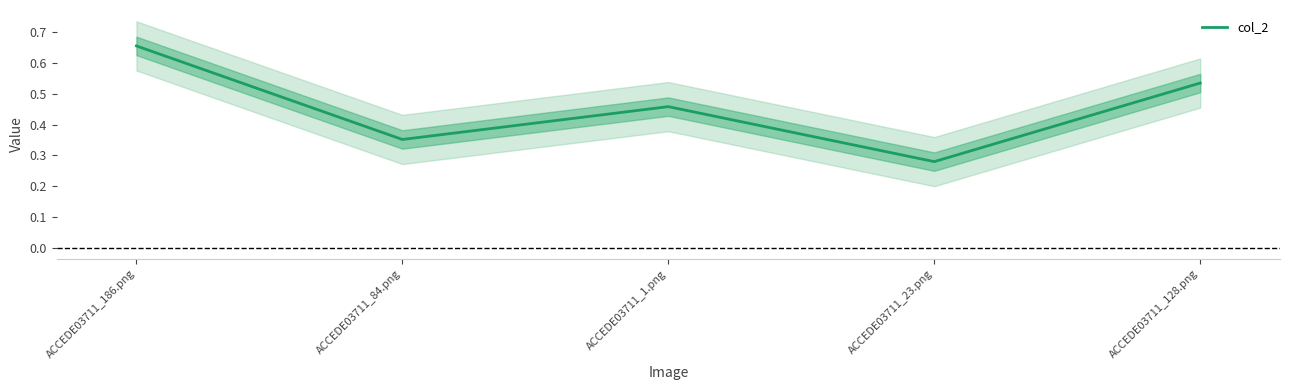

Is it true that the value at ACCEDE03711_1.png is 0.7?

False